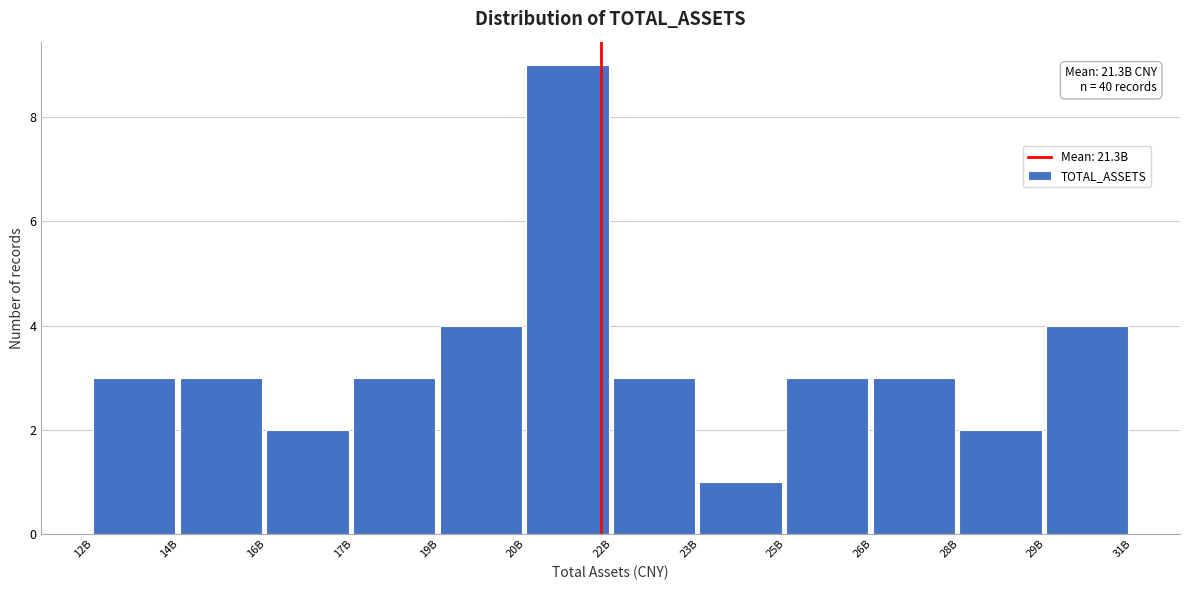

Reading left to right, extract all data points from this chart.

3	3	2	3	4	9	3	1	3	3	2	4